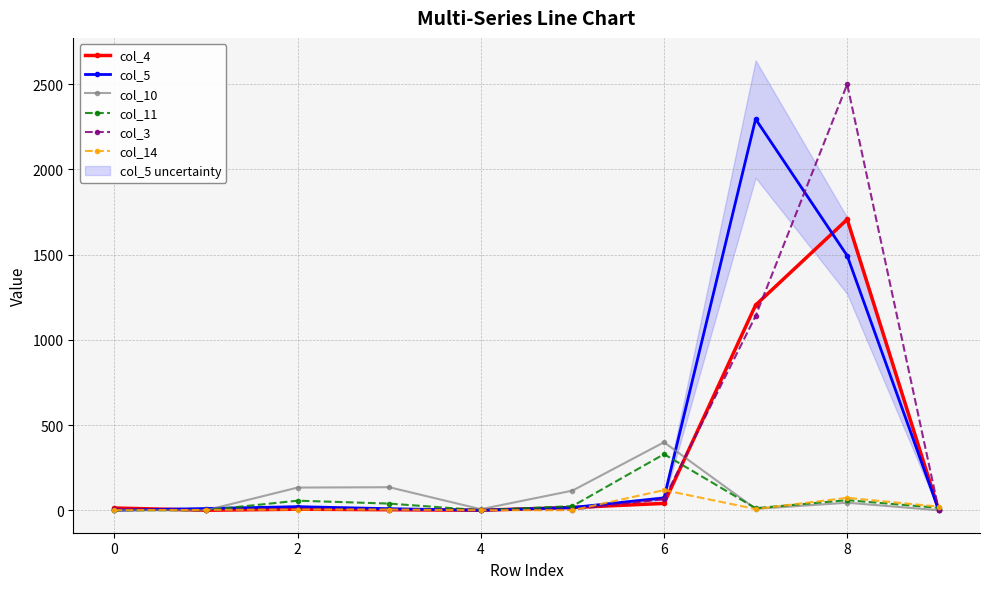

After their last crossing, which series has the higher values: col_11 or col_3?

col_11